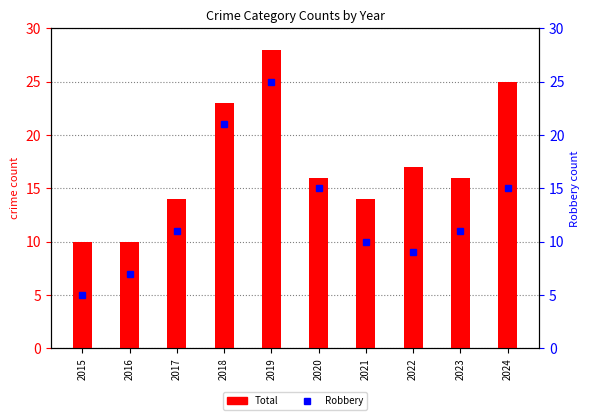

What is the highest value of the Robbery series?

25